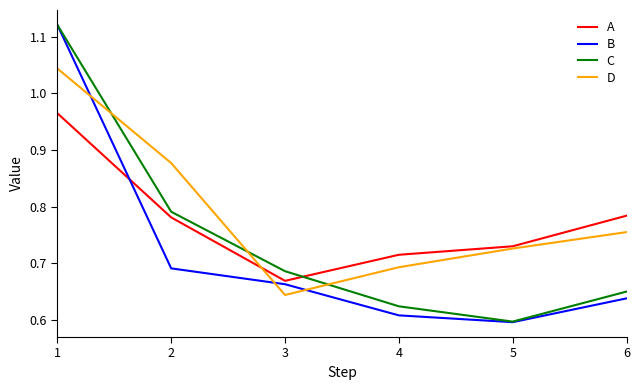

Where is A nearest to the value 0?

3